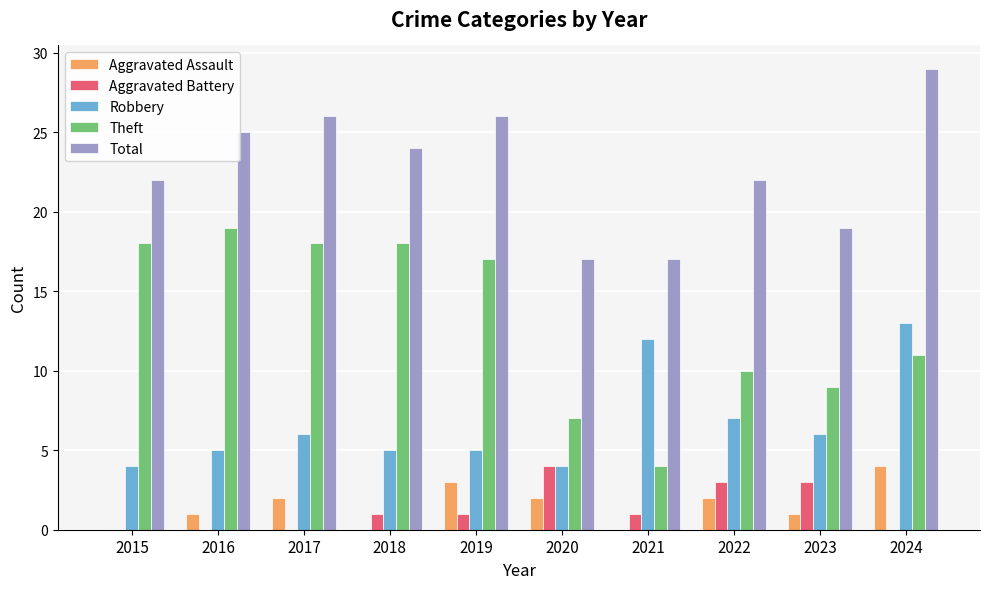

At which category is the sum across all series the highest?

2024